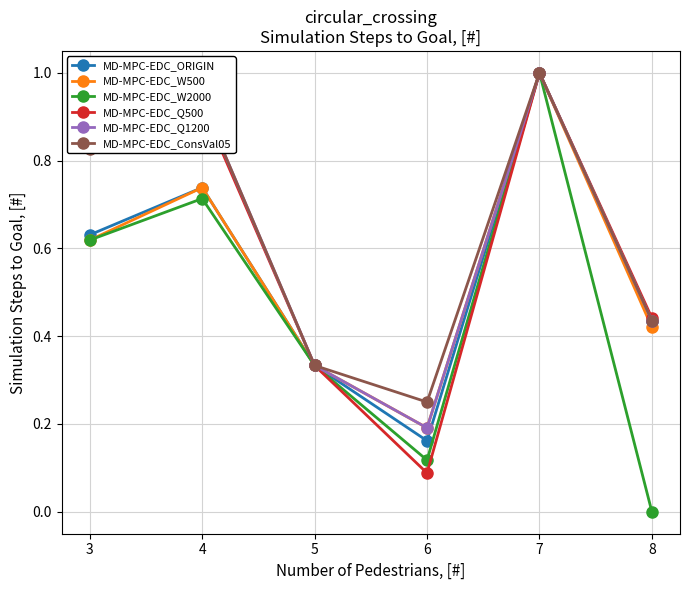

Where is the first local maximum for MD-MPC-EDC_Q500?

4